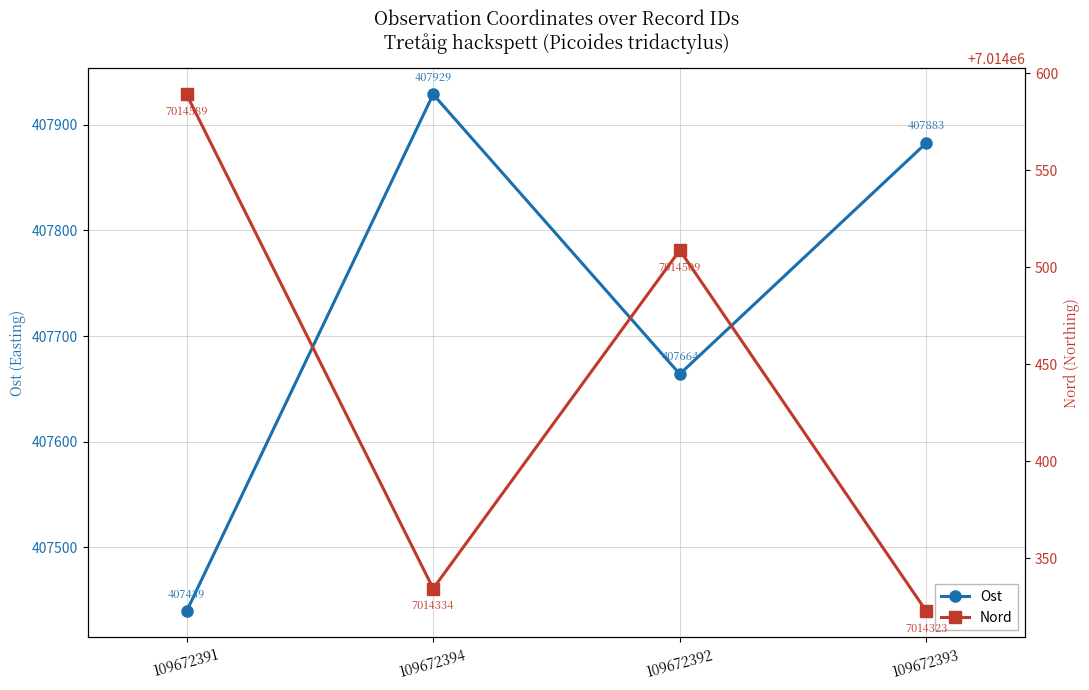

Which series has the largest total across all categories?

Nord